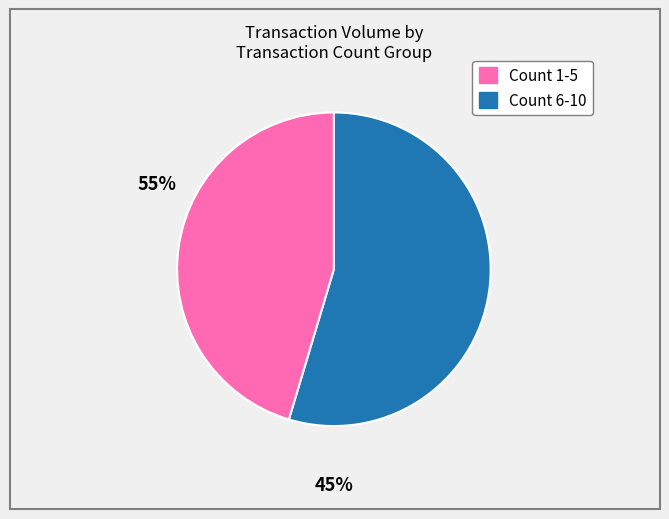

Count the number of slices in the pie.

2